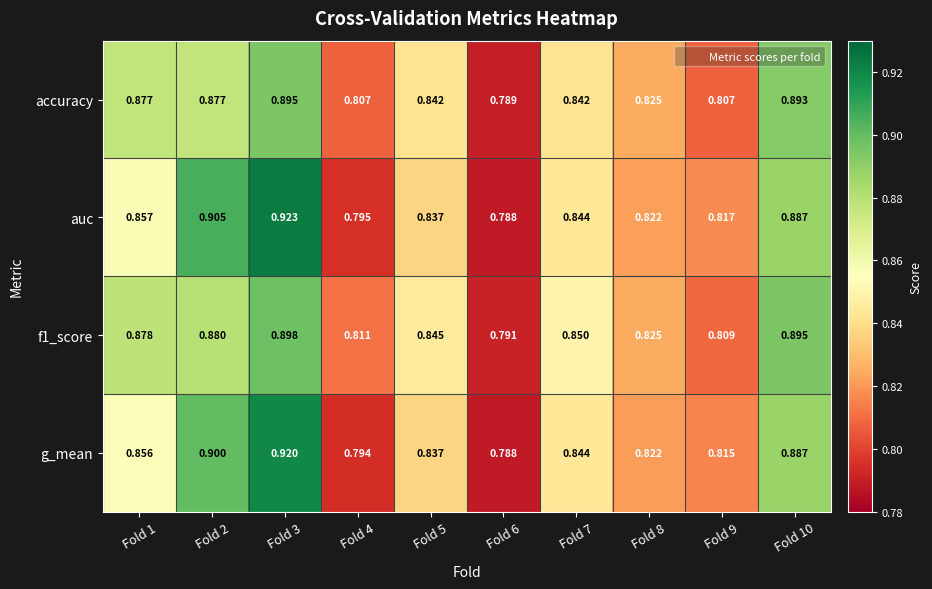

Is the value of g_mean at Fold 6 greater than the value of f1_score at Fold 2?

No